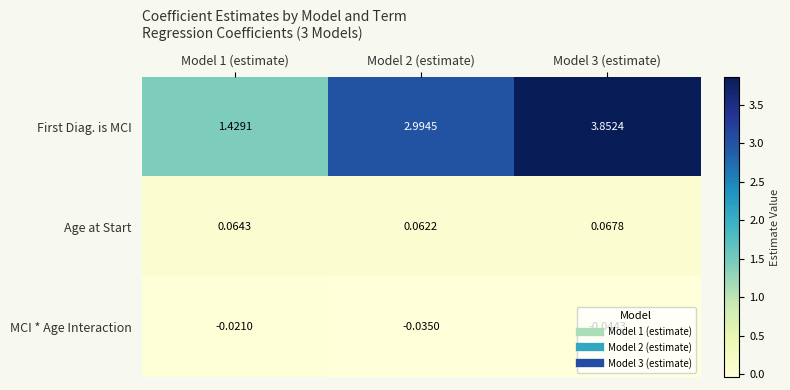

Which series has the largest range (max minus min)?

First Diag. is MCI